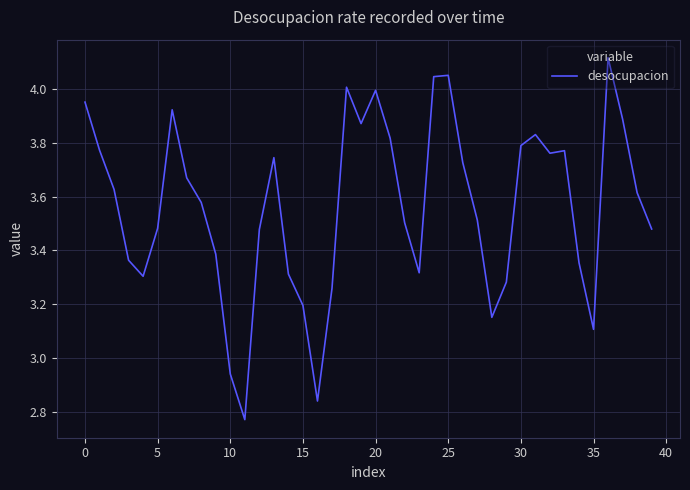

Does the chart have visible grid lines?

Yes